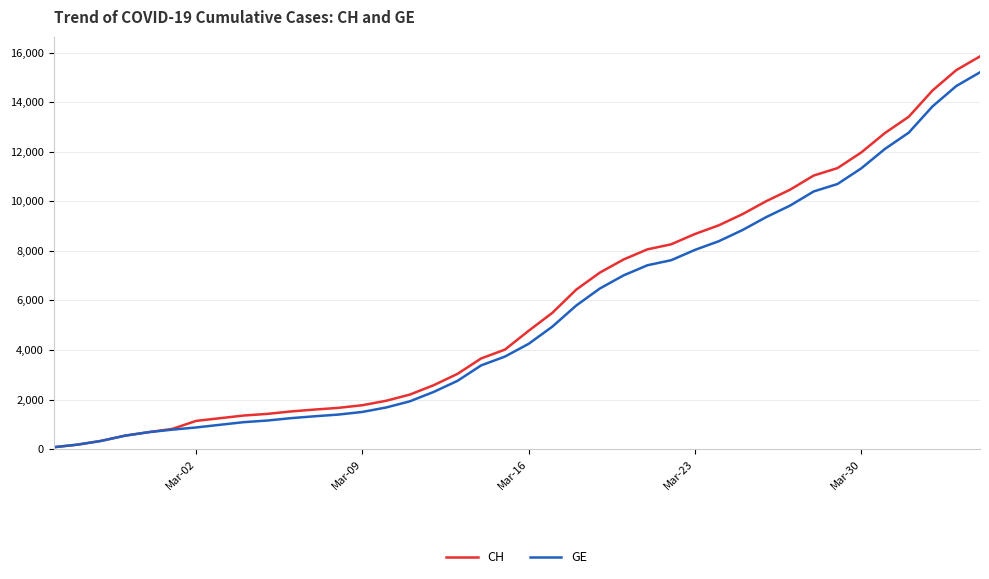

What is the greatest value displayed?

15850